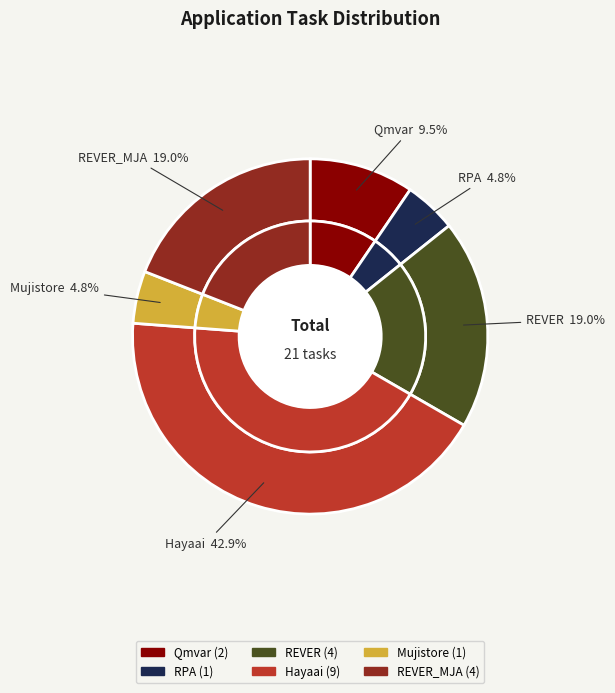

Count the number of slices in the pie.

6